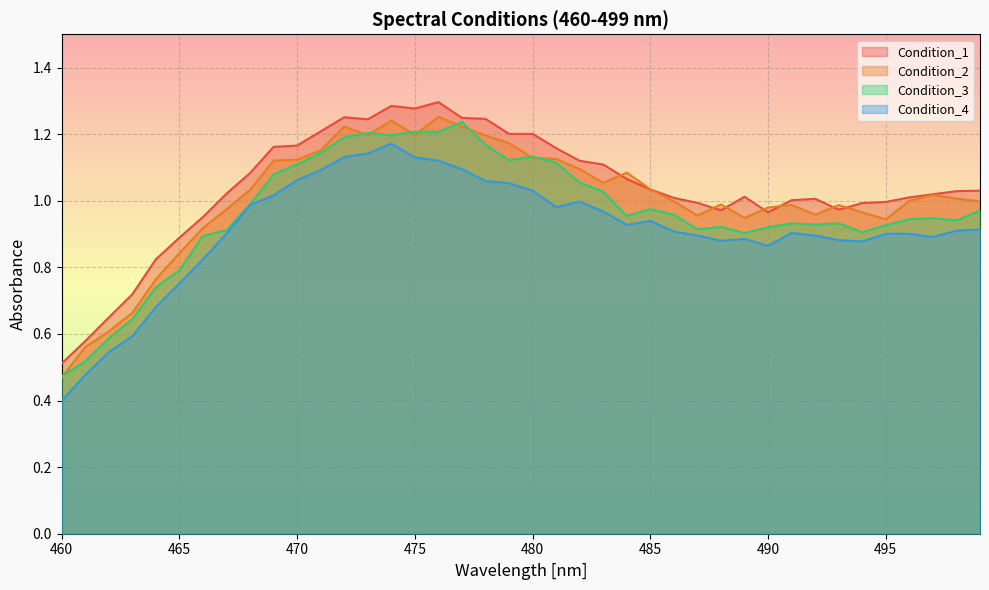

True or false: Condition_1 and Condition_3 intersect in this chart.

False